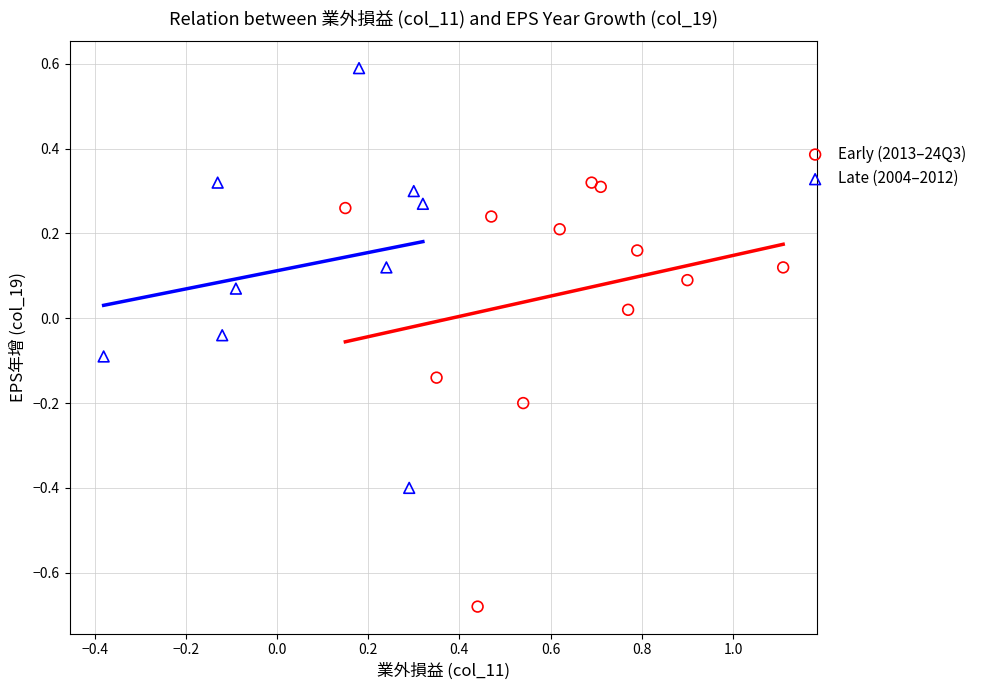

Which series contains the highest Y value?

Late (2004–2012)